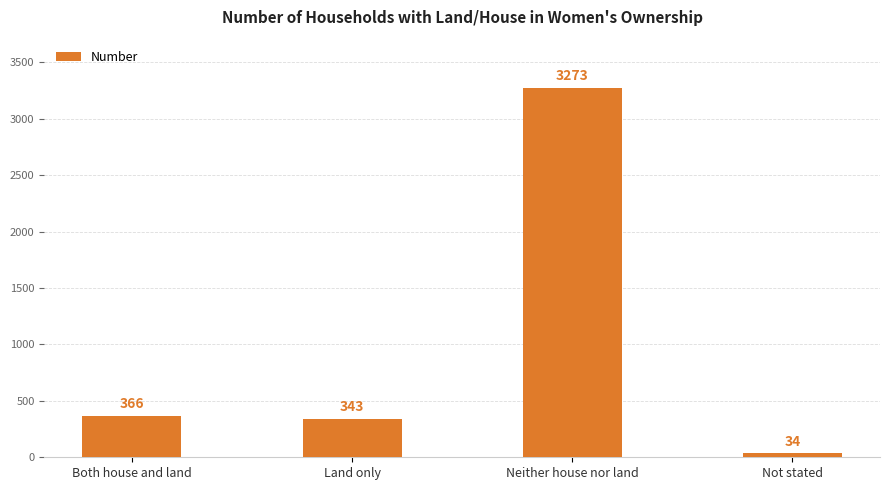

Which label corresponds to the largest value in the chart?

Neither house nor land